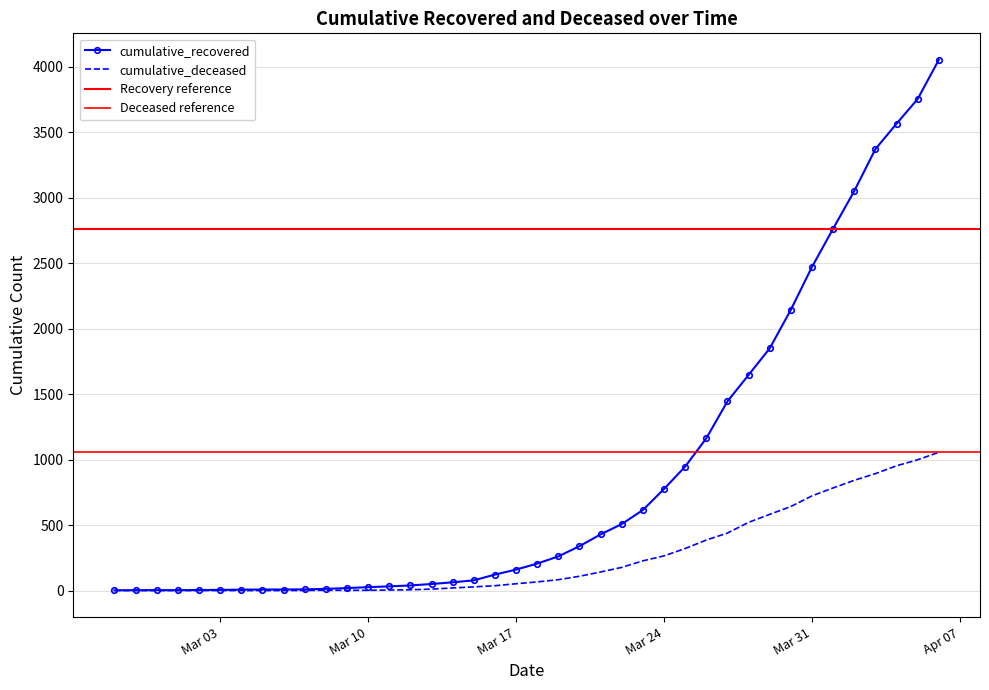

Rank the series by their average value, from highest to lowest.

cumulative_recovered, cumulative_deceased